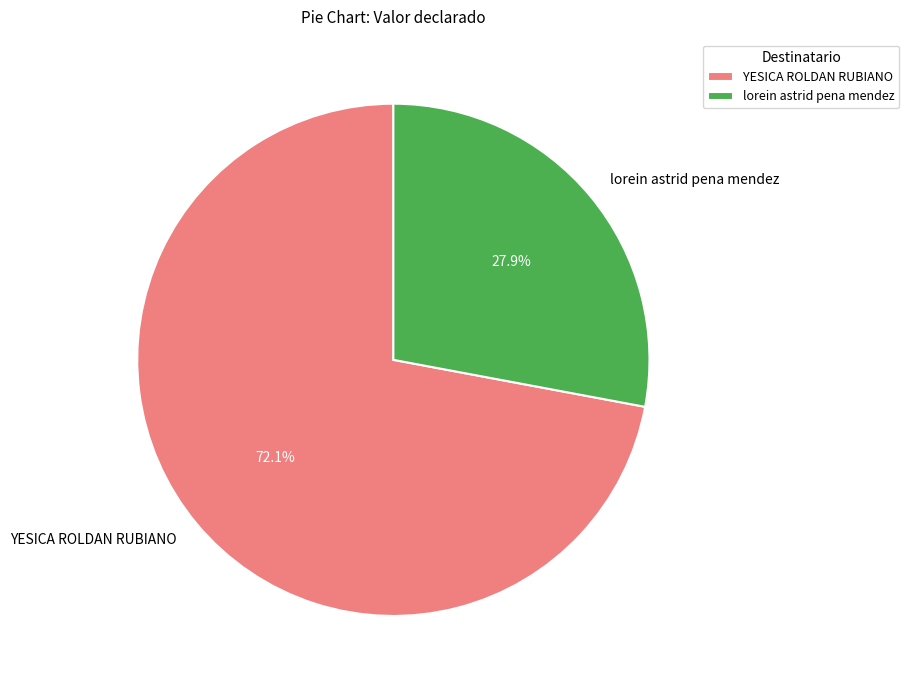

Which has a higher value, lorein astrid pena mendez or YESICA ROLDAN RUBIANO?

YESICA ROLDAN RUBIANO